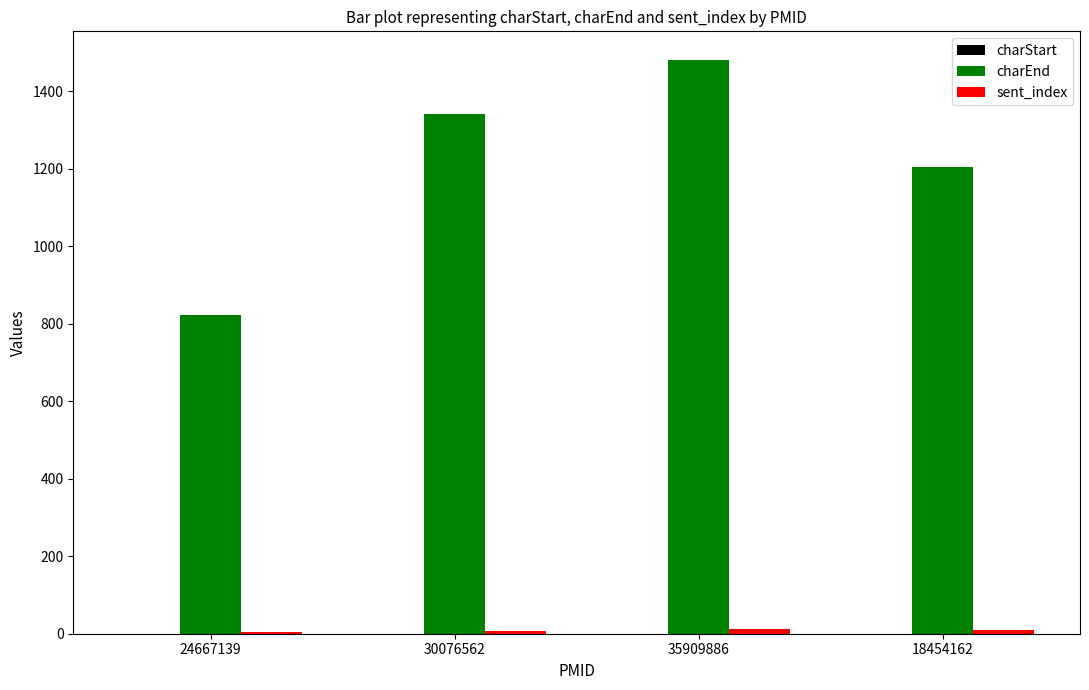

What is the maximum value shown in the chart?

1480